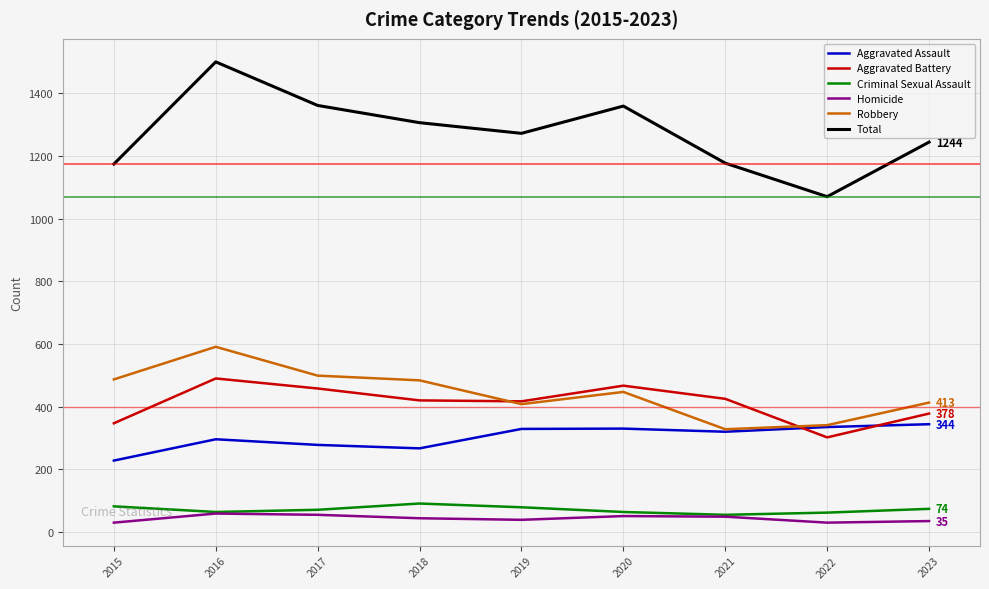

At which label does Criminal Sexual Assault first exceed 71?

2015